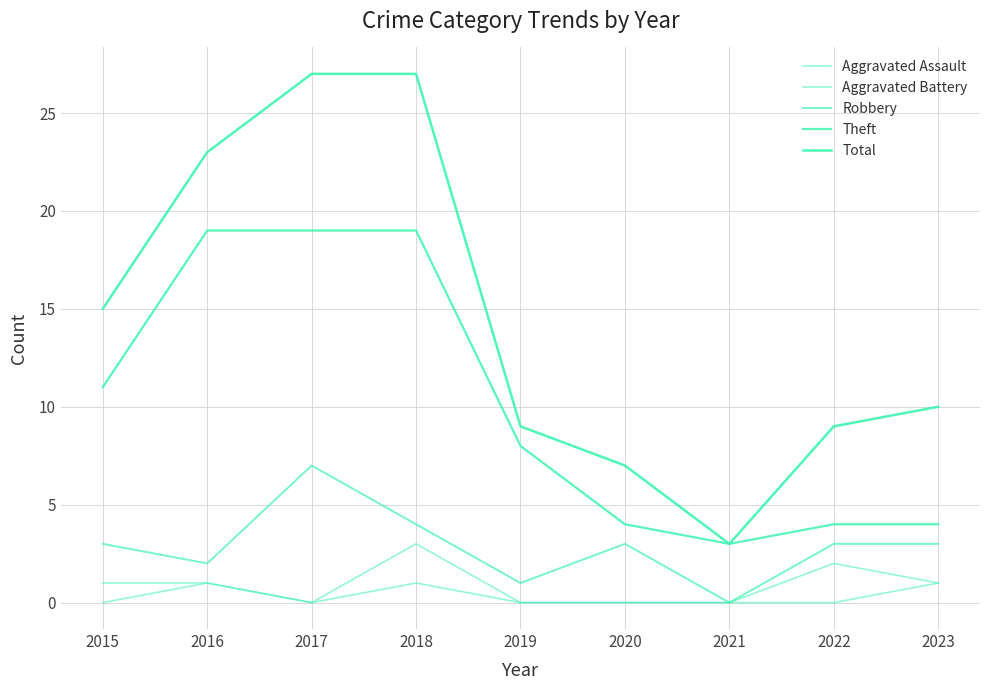

Read the Total value at 2022.

9